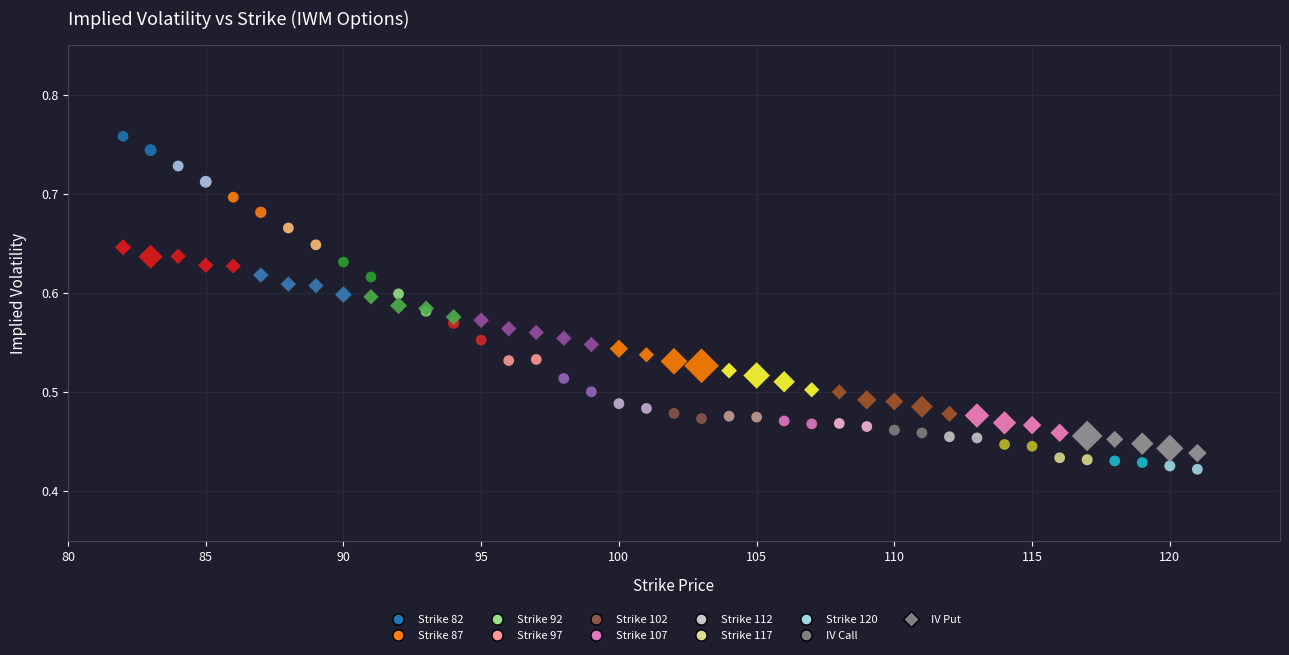

Which series has the widest spread of Y values?

IV Call